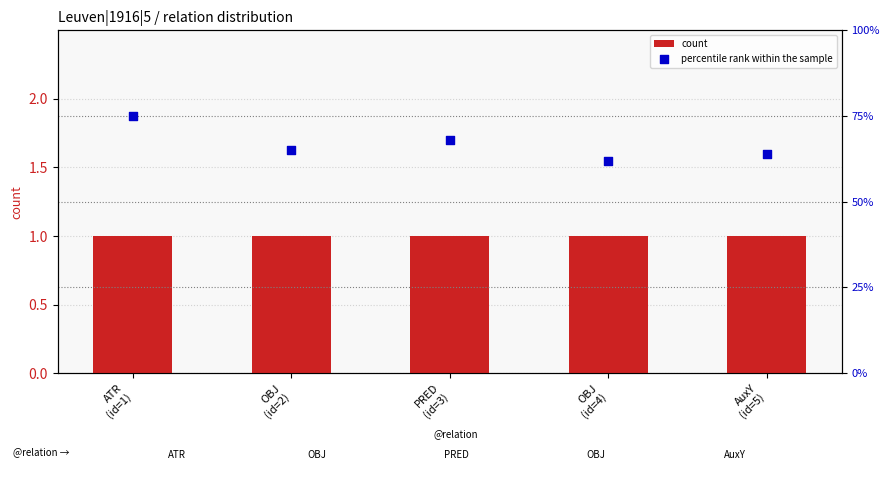

At how many categories does at least one series exceed 11?

5